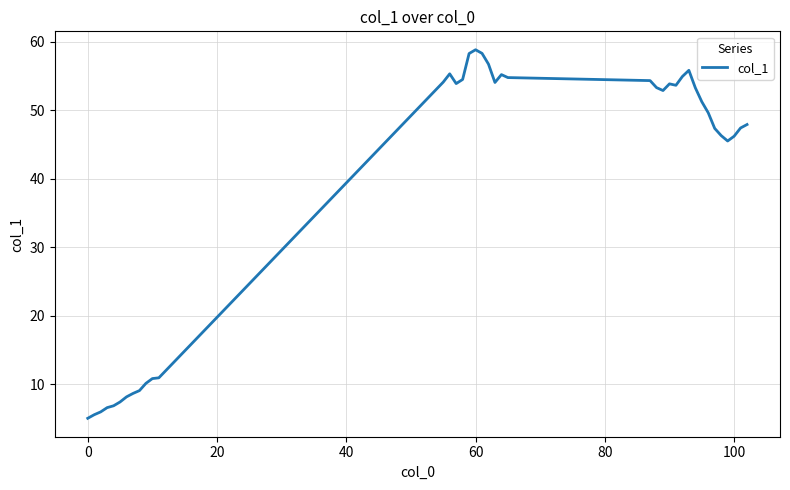

How many lines are shown in the chart?

1